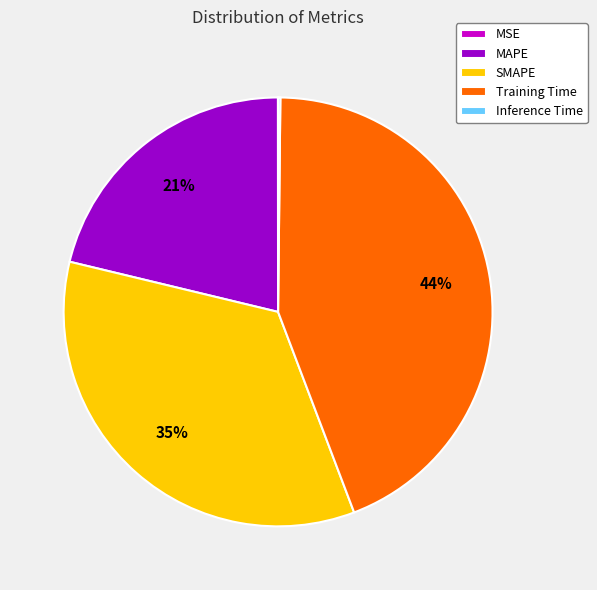

Which category has the biggest portion of the pie?

Training Time